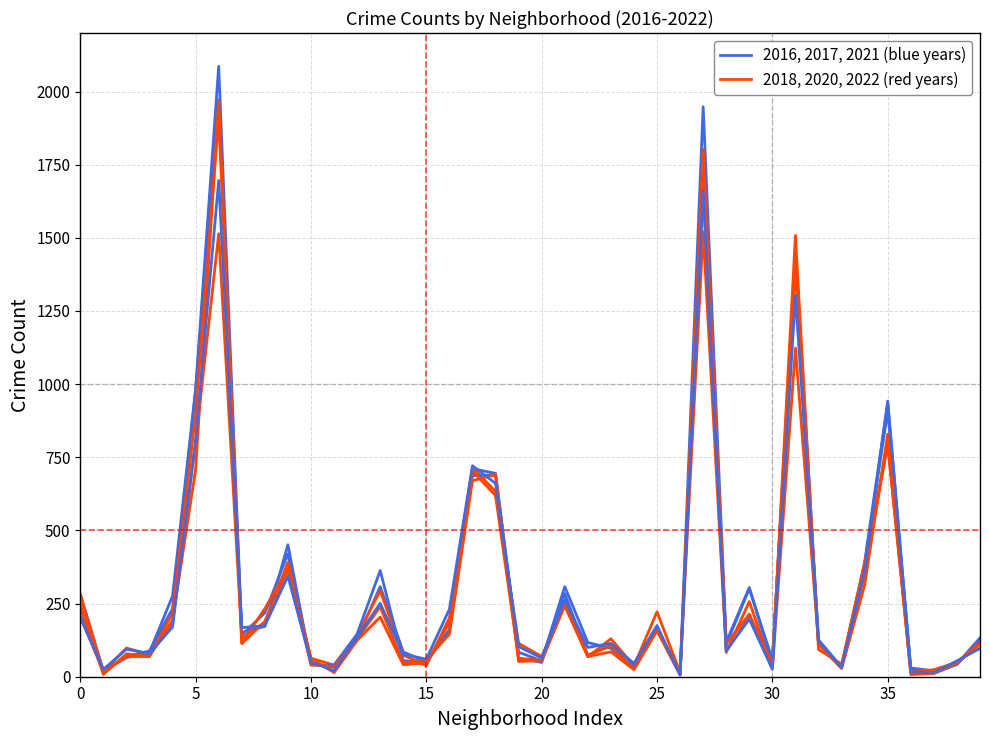

How many distinct data groups are displayed?

2